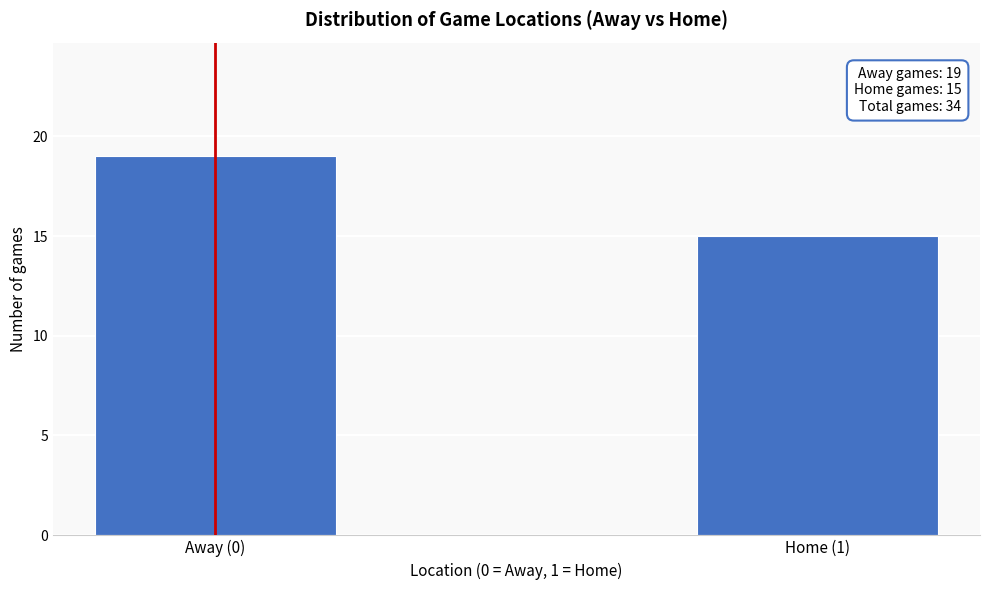

Reading right to left, transcribe all the data shown in this chart.

15	19